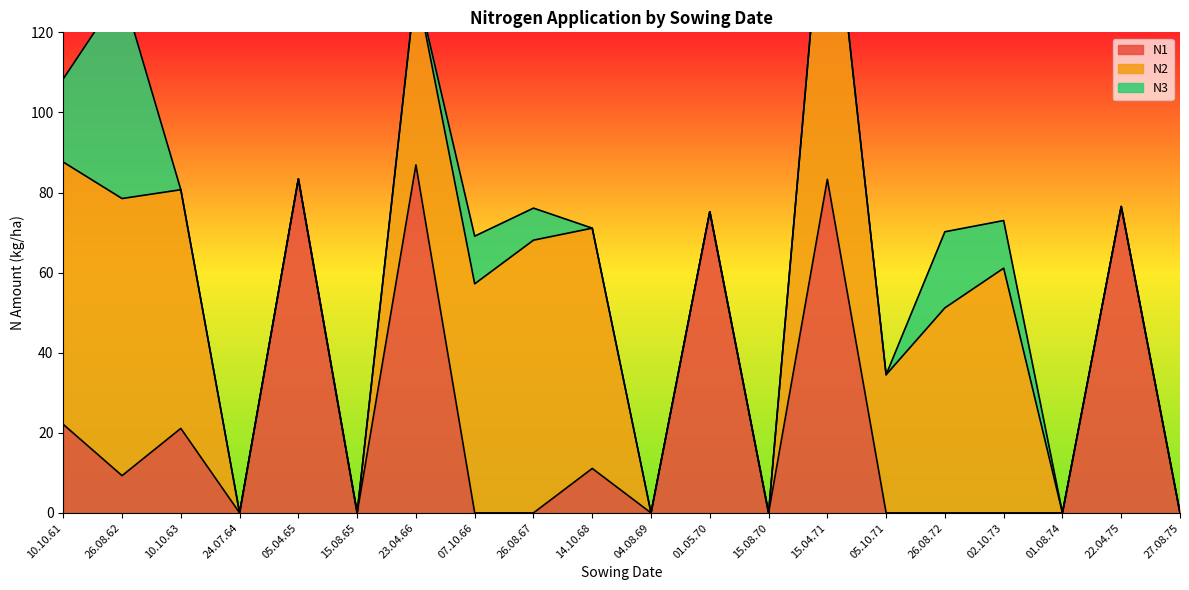

Read the N2 value at 10.10.61.

65.5